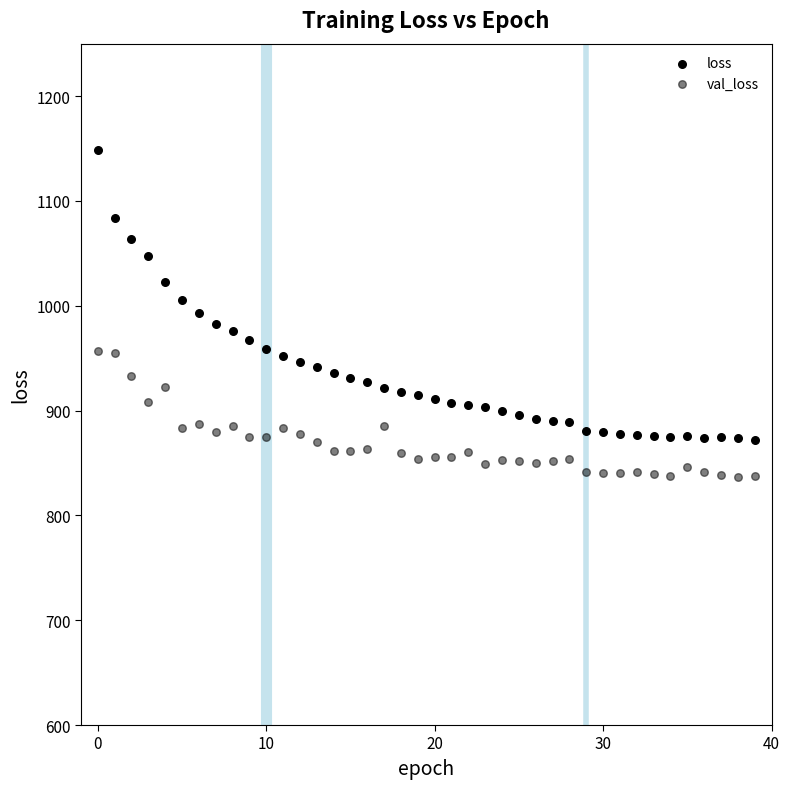

How many data points are displayed?

80